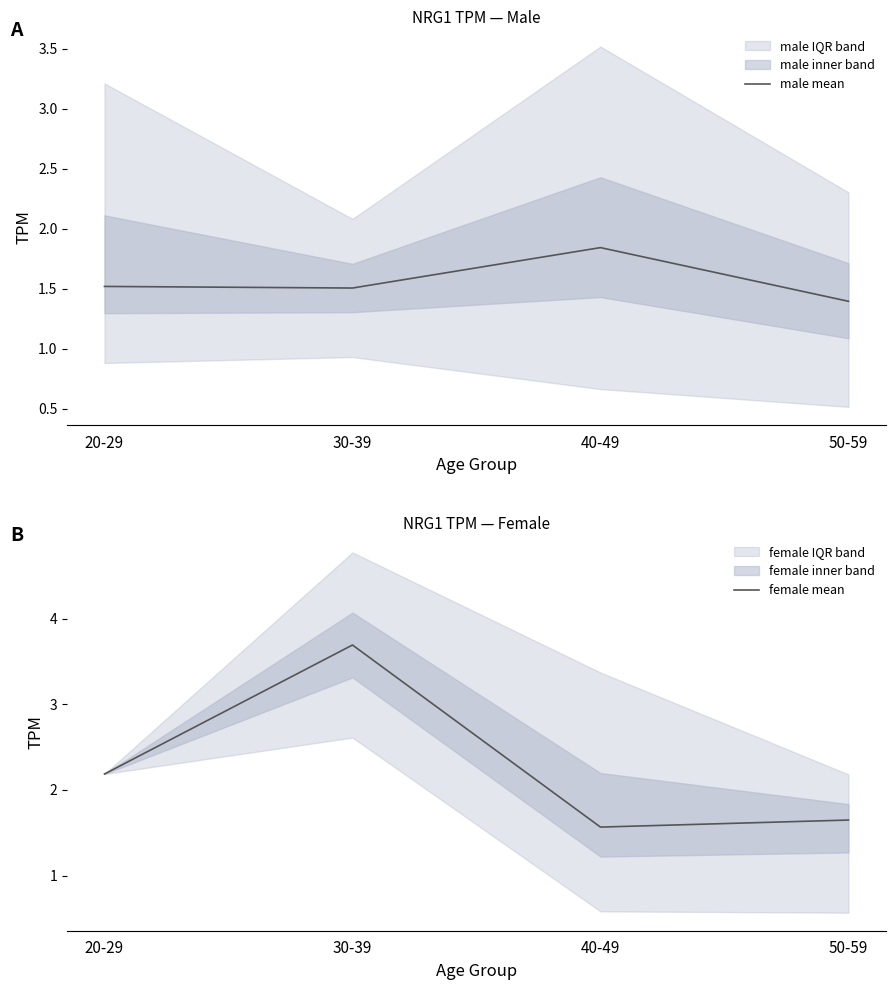

Is it true that female mean equals 2.9 at 20-29?

False